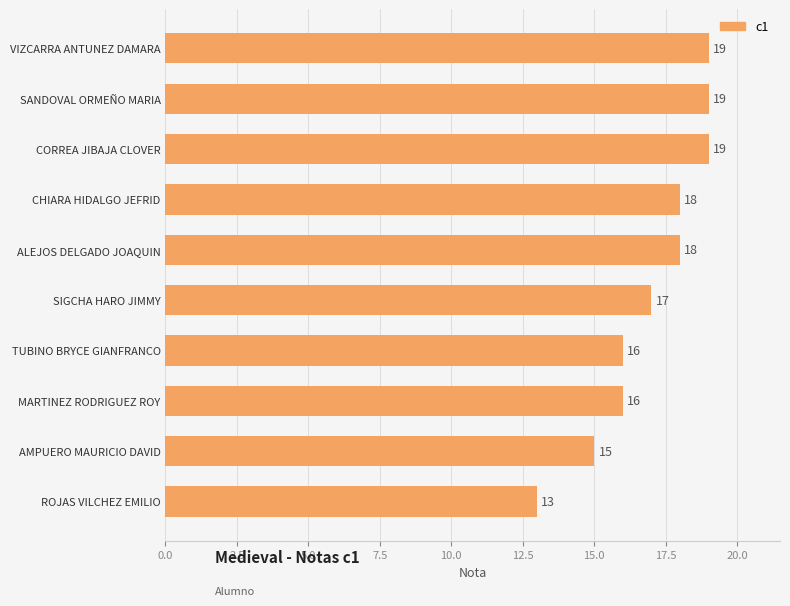

What is the maximum value shown in the chart?

19